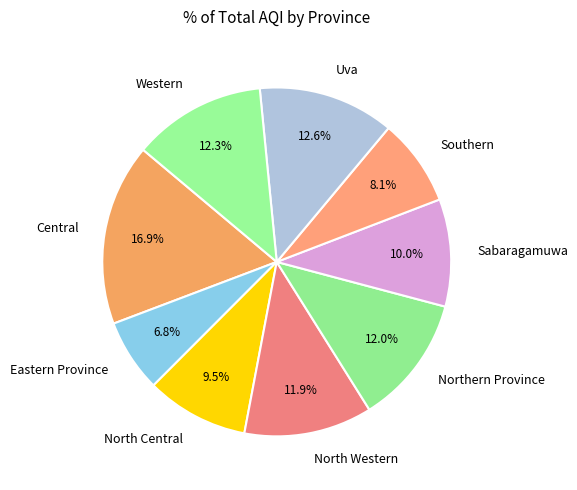

True or false: Southern accounts for 1% of the total.

False